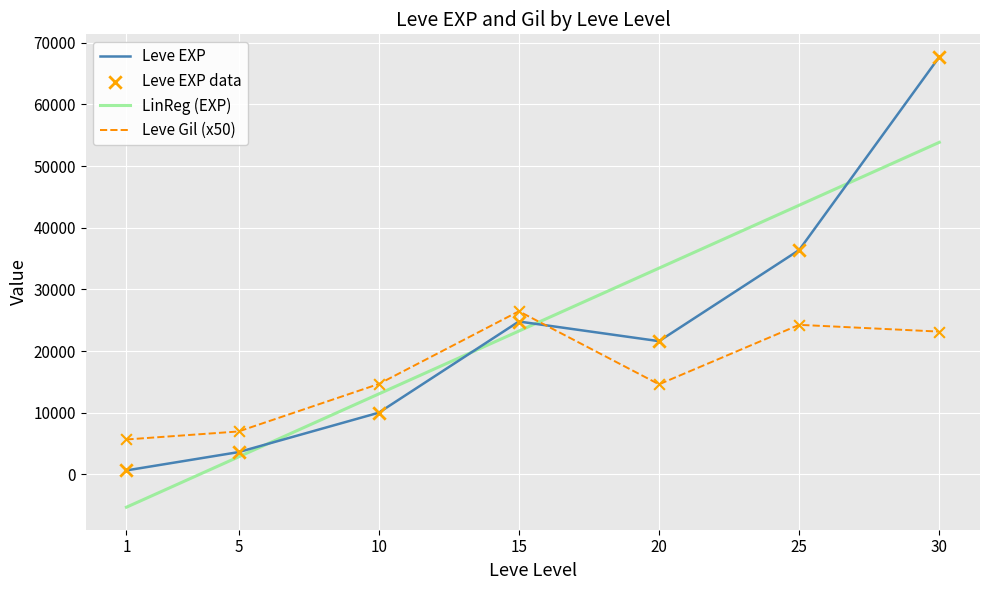

The value of Leve EXP at 20 is 12981. True or false?

False